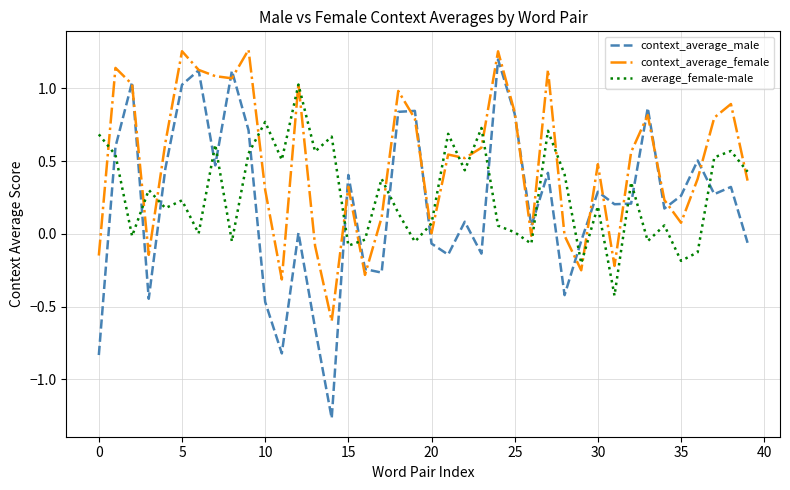

List the series in order of their peak value, lowest first.

average_female-male, context_average_male, context_average_female